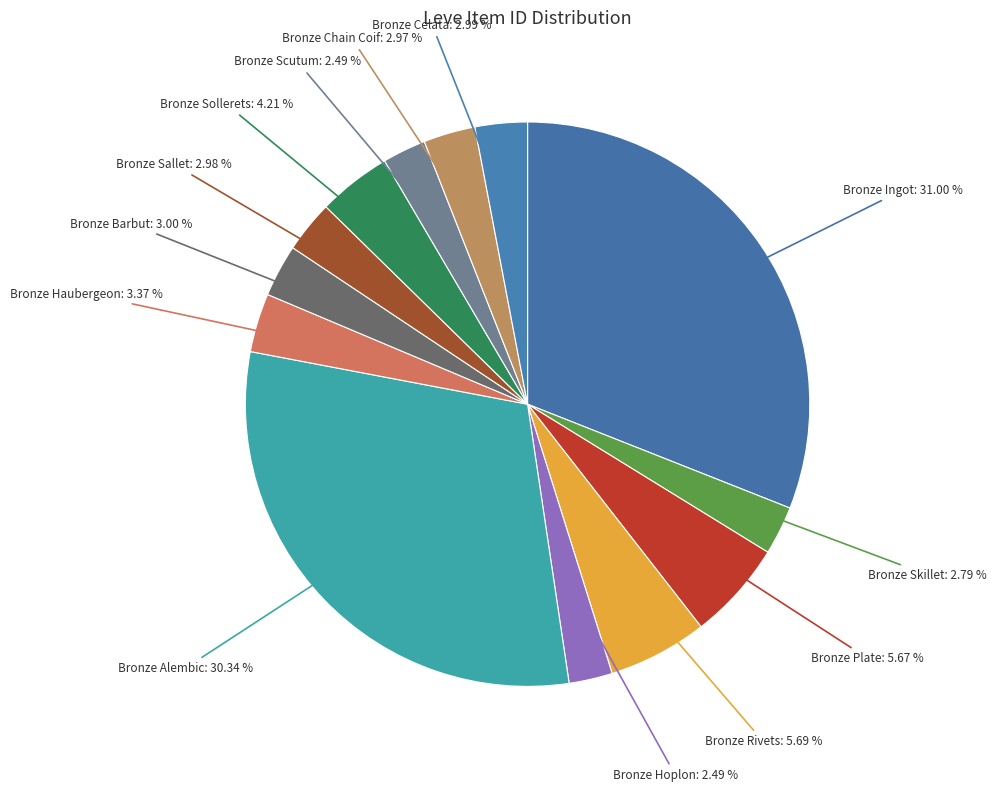

Rank the categories by value from highest to lowest.

Bronze Ingot, Bronze Alembic, Bronze Rivets, Bronze Plate, Bronze Sollerets, Bronze Haubergeon, Bronze Barbut, Bronze Celata, Bronze Sallet, Bronze Chain Coif, Bronze Skillet, Bronze Scutum, Bronze Hoplon